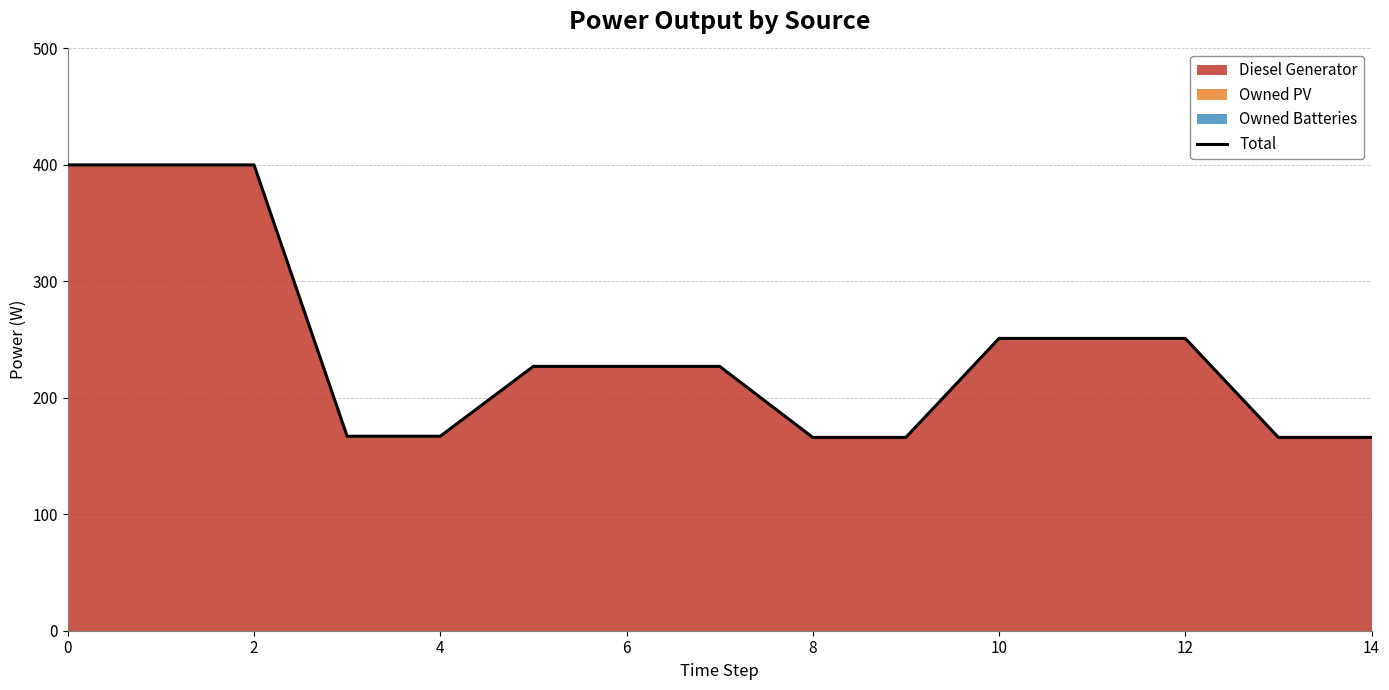

At which label is the value closest to 283?

10